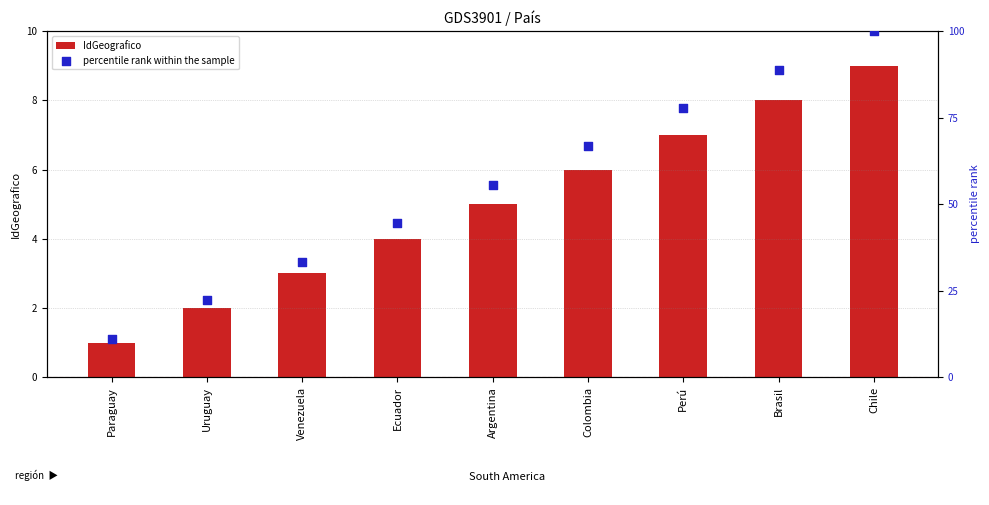

What are all the series names shown in the legend?

IdGeografico, percentile rank within the sample